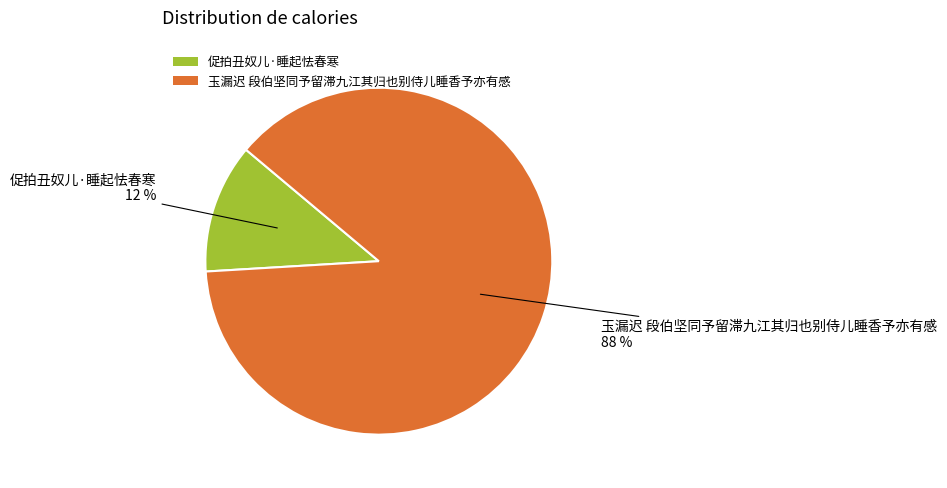

What is the largest slice in the pie chart?

玉漏迟 段伯坚同予留滞九江其归也别侍儿睡香予亦有感